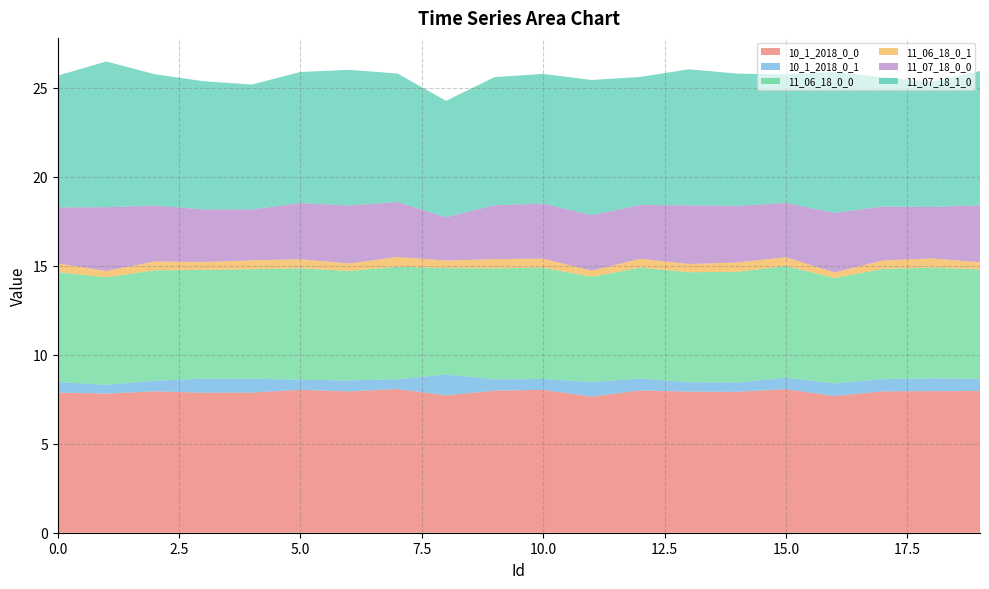

Reading right to left, transcribe all the data shown in this chart.

10_1_2018_0_0: 8.0	7.9	7.9	7.7	8.1	7.9	7.9	8.0	7.6	8.0	8.0	7.7	8.1	7.9	8.0	7.9	7.9	7.9	7.8	7.9
10_1_2018_0_1: 0.7	0.7	0.7	0.7	0.6	0.5	0.5	0.7	0.8	0.6	0.6	1.2	0.6	0.6	0.6	0.8	0.8	0.6	0.5	0.6
11_06_18_0_0: 6.1	6.2	6.2	5.9	6.3	6.2	6.2	6.2	5.9	6.3	6.2	6.0	6.3	6.1	6.3	6.1	6.1	6.2	6.0	6.2
11_06_18_0_1: 0.4	0.5	0.5	0.3	0.5	0.5	0.5	0.5	0.3	0.5	0.5	0.4	0.6	0.4	0.5	0.5	0.4	0.5	0.4	0.5
11_07_18_0_0: 3.2	2.9	3.0	3.3	3.0	3.2	3.3	3.0	3.1	3.1	3.0	2.4	3.1	3.3	3.2	2.9	3.0	3.1	3.6	3.1
11_07_18_1_0: 7.5	7.0	7.2	7.9	7.2	7.4	7.6	7.2	7.6	7.3	7.2	6.5	7.2	7.6	7.4	7.0	7.2	7.4	8.2	7.4